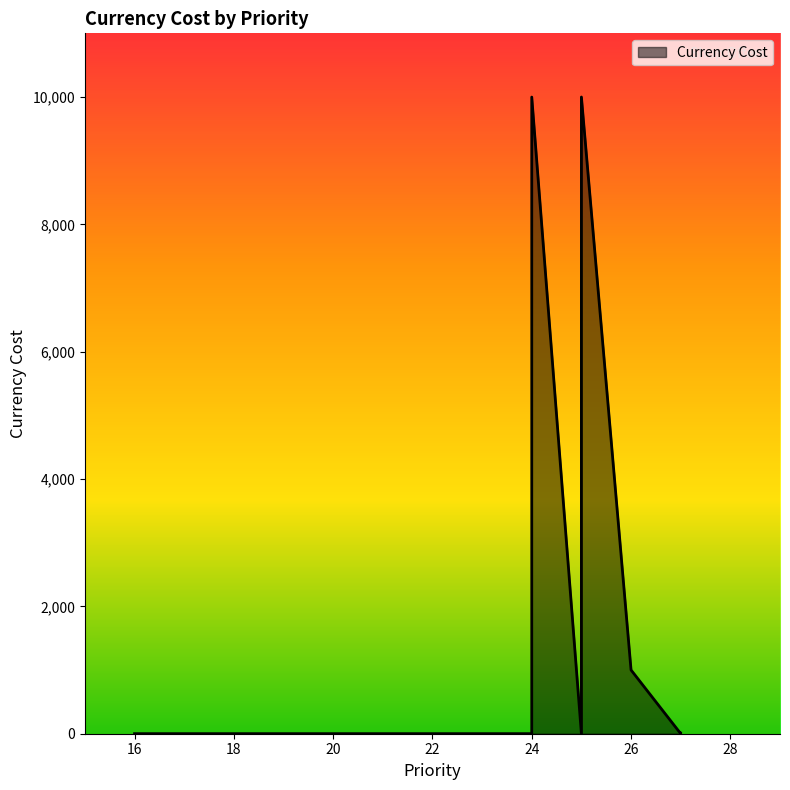

The value at 22 is 1. True or false?

False